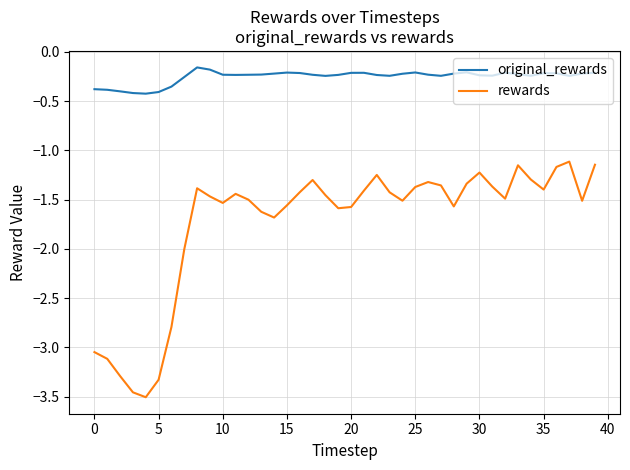

Which series has the largest total across all categories?

original_rewards